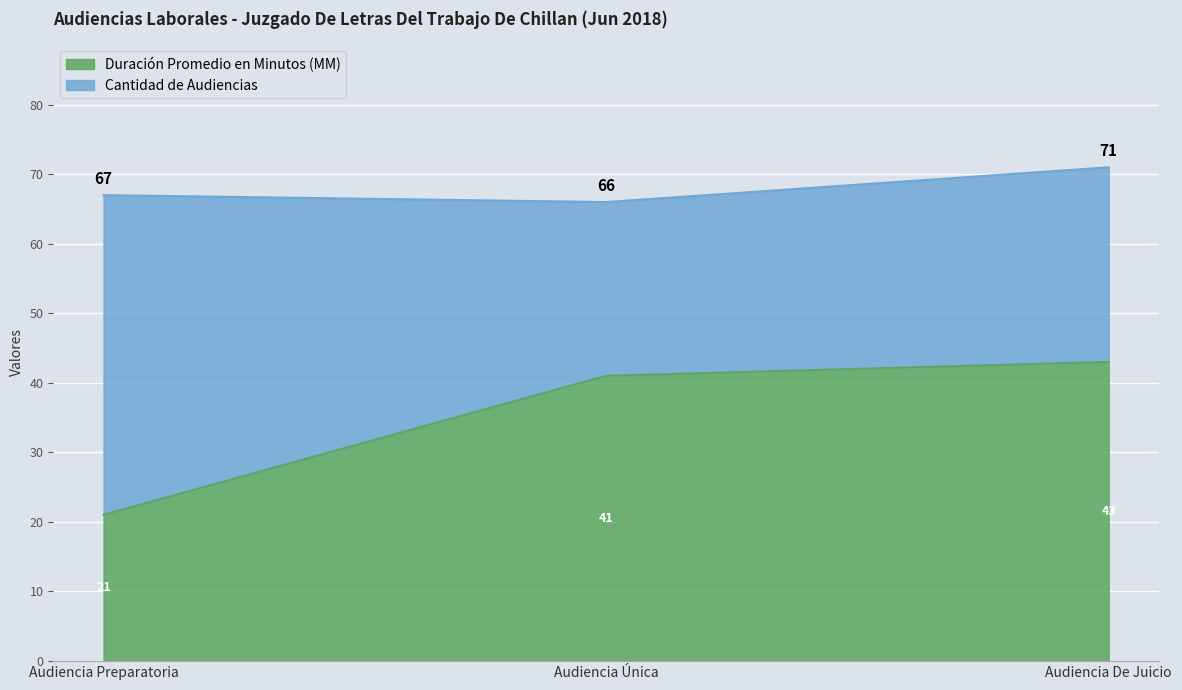

Rank the categories by value from highest to lowest.

Audiencia De Juicio, Audiencia Única, Audiencia Preparatoria